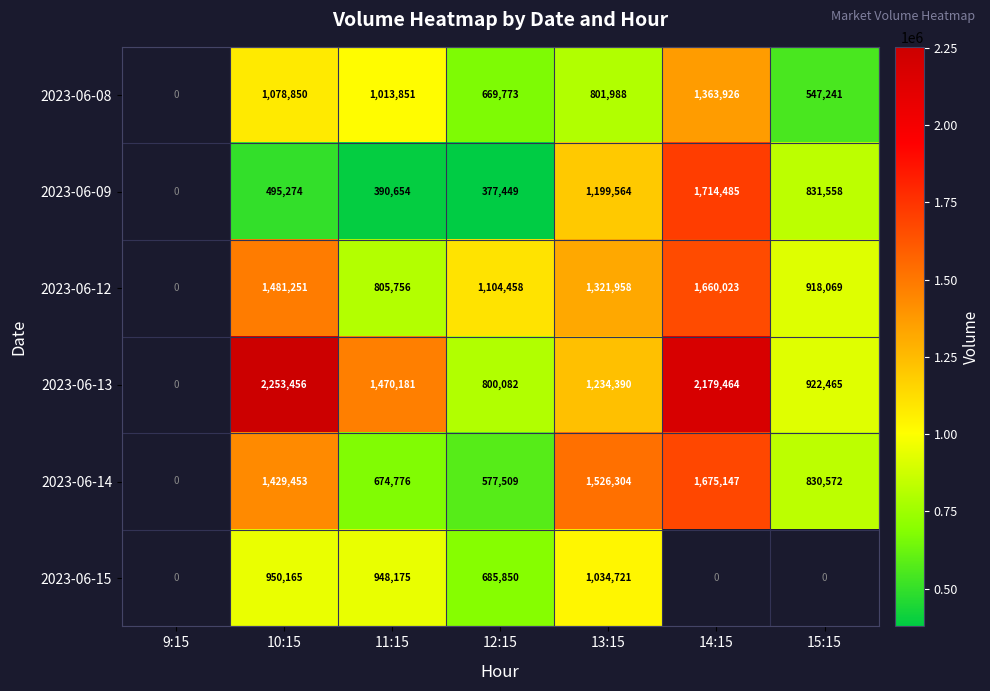

What is the sum of the 2023-06-09 values at 13:15 and 12:15?

1577013